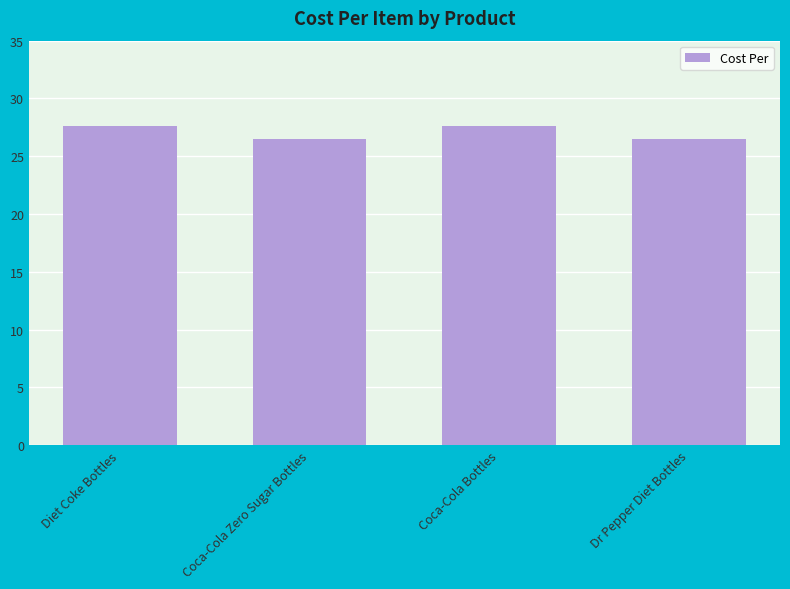

How many values exceed 27?

2